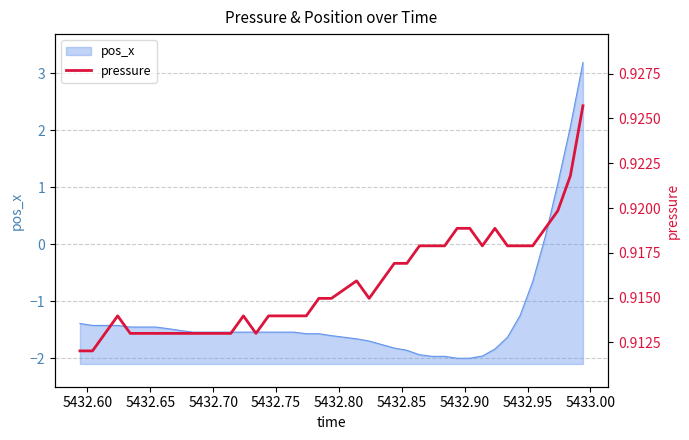

What is the maximum value shown in the chart?

0.9